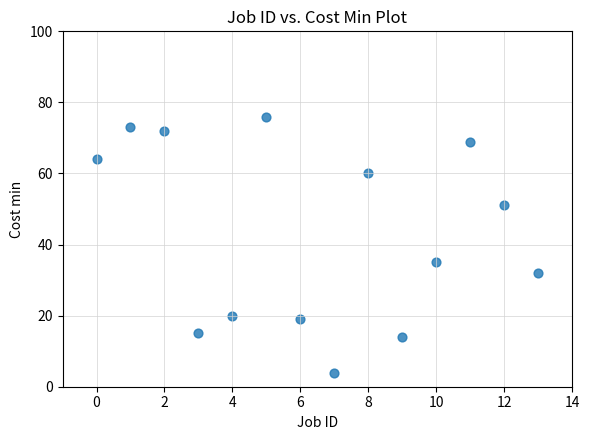

What is the range of Y values (max minus min)?

72